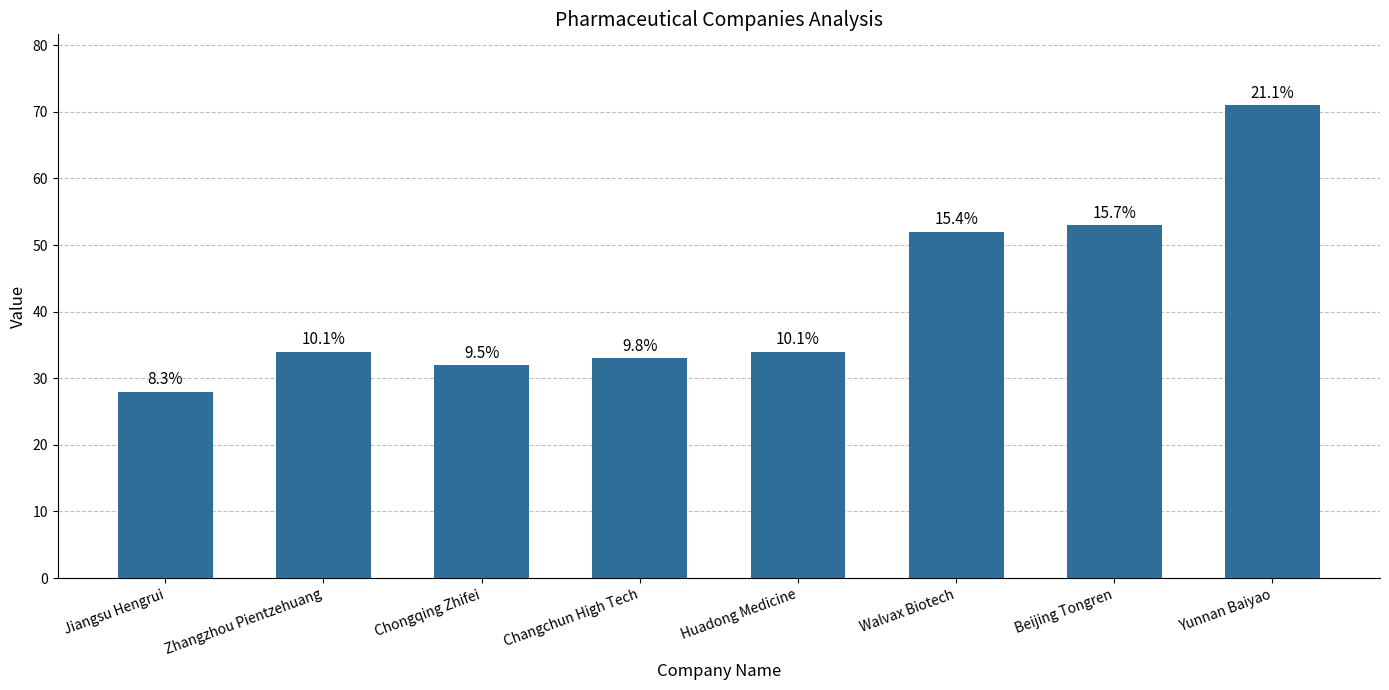

How many bars are there in total?

8